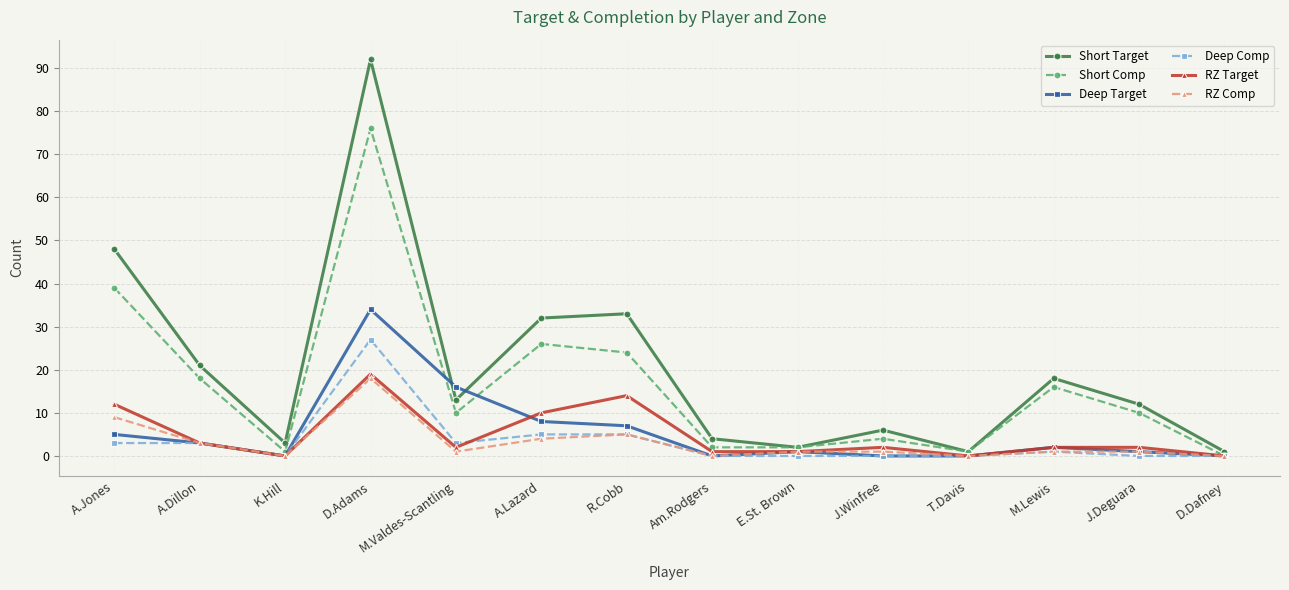

Reading left to right, what are all the values shown in this chart?

Short Target: 48	21	3	92	13	32	33	4	2	6	1	18	12	1
Short Comp: 39	18	1	76	10	26	24	2	2	4	1	16	10	0
Deep Target: 5	3	0	34	16	8	7	0	1	0	0	2	1	0
Deep Comp: 3	3	0	27	3	5	5	0	0	0	0	1	0	0
RZ Target: 12	3	0	19	2	10	14	1	1	2	0	2	2	0
RZ Comp: 9	3	0	18	1	4	5	0	1	1	0	1	1	0